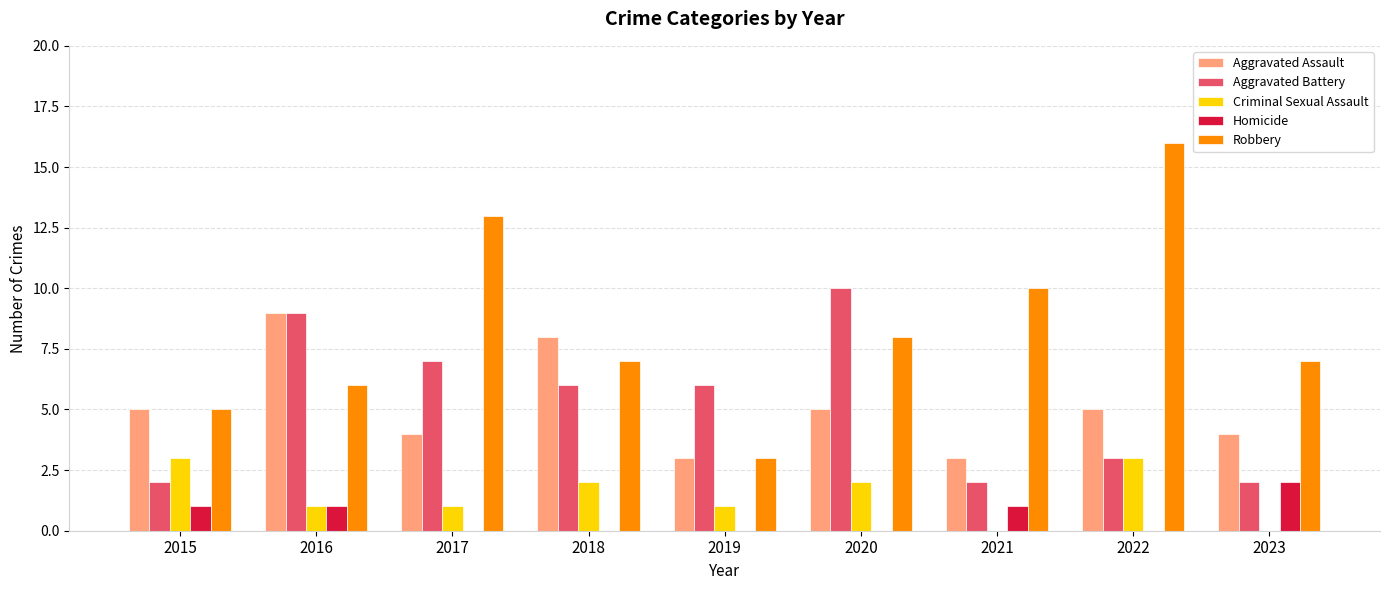

The value of Homicide at 2018 is 1. True or false?

False